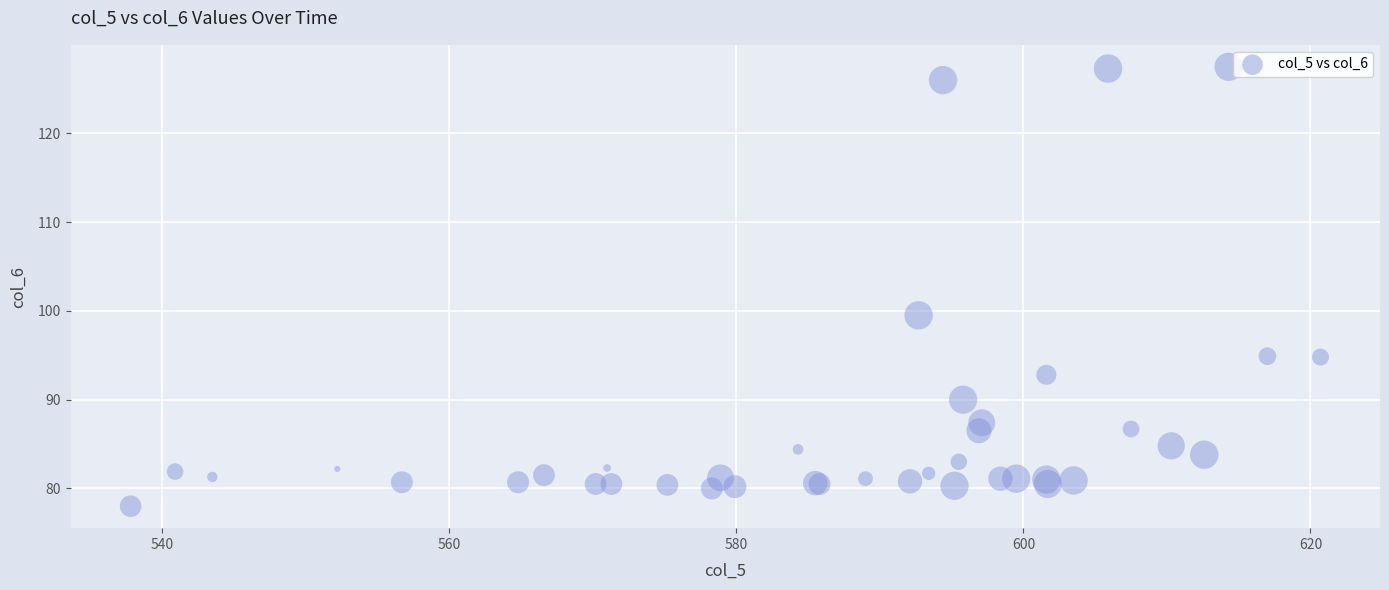

What Y value in the scatter plot is closest to 102?

99.5